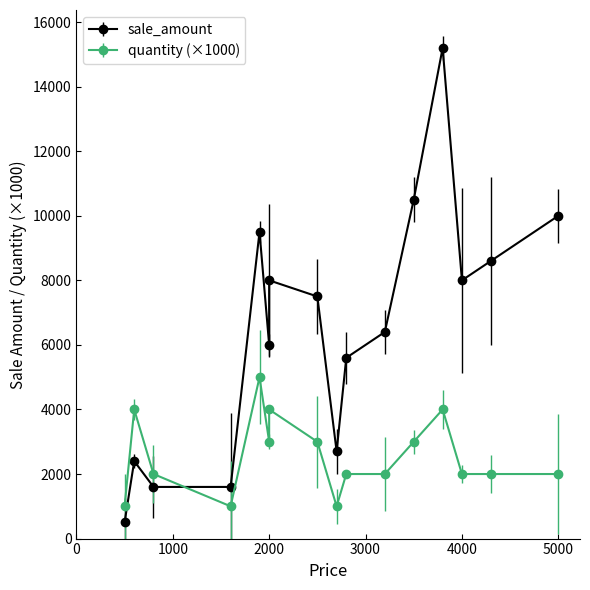

At how many categories does at least one series exceed 10137?

2